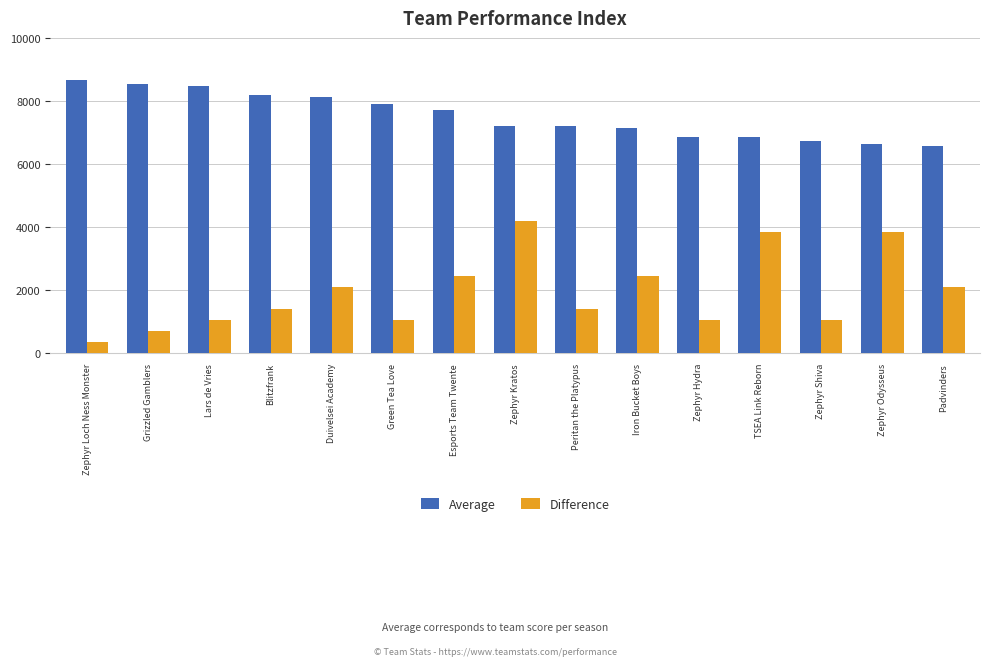

Rank the series by their maximum value, from lowest to highest.

Difference, Average